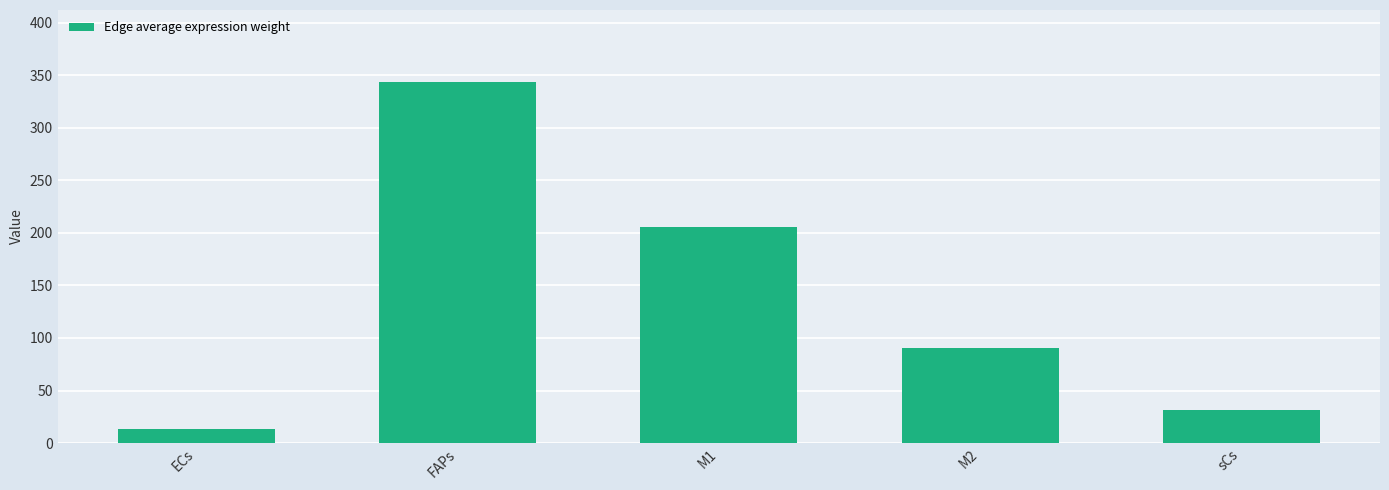

Which label corresponds to the largest value in the chart?

FAPs